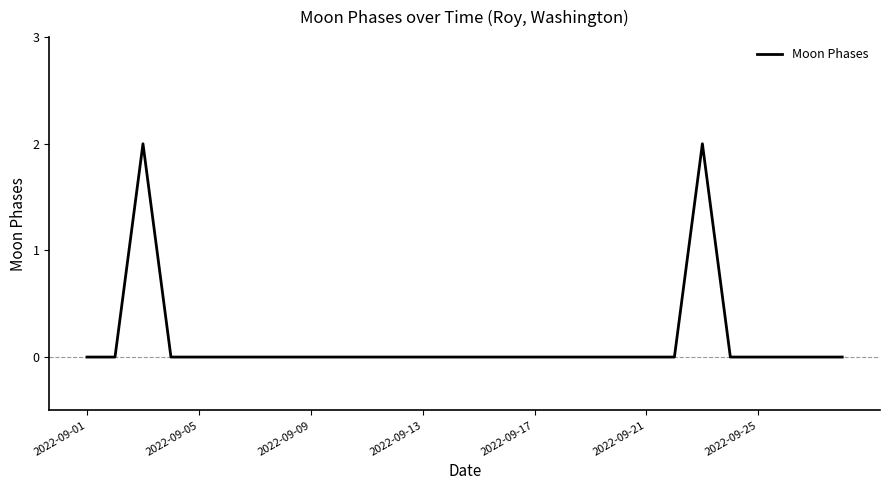

What is the greatest value displayed?

2